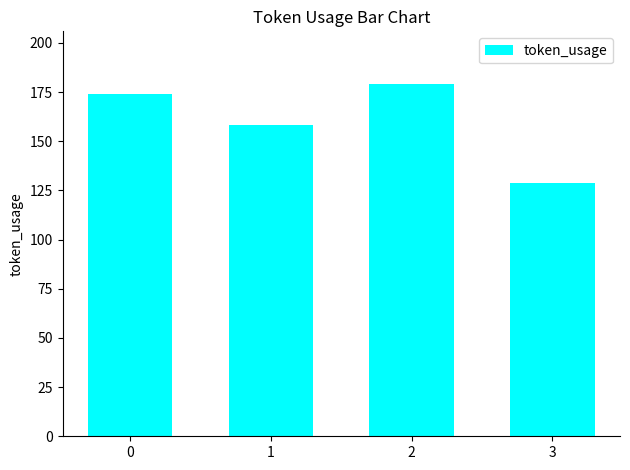

What is the difference between the values at 1 and 0?

16